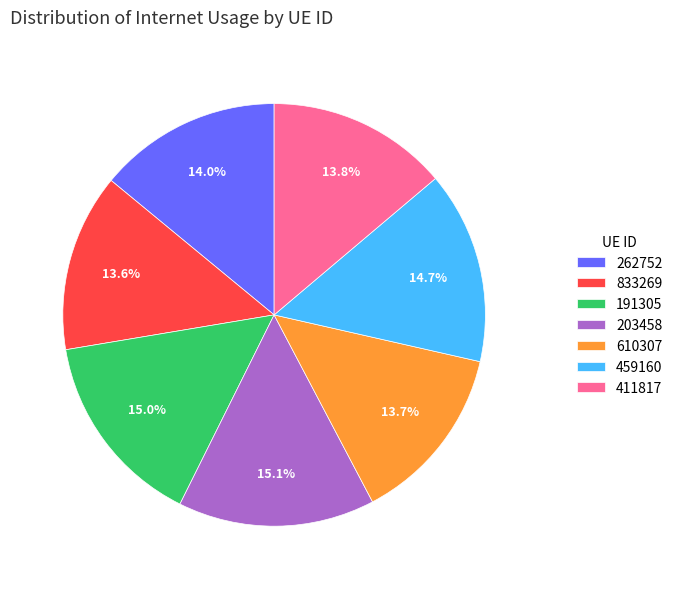

To the nearest percent, what portion does 191305 represent?

15%